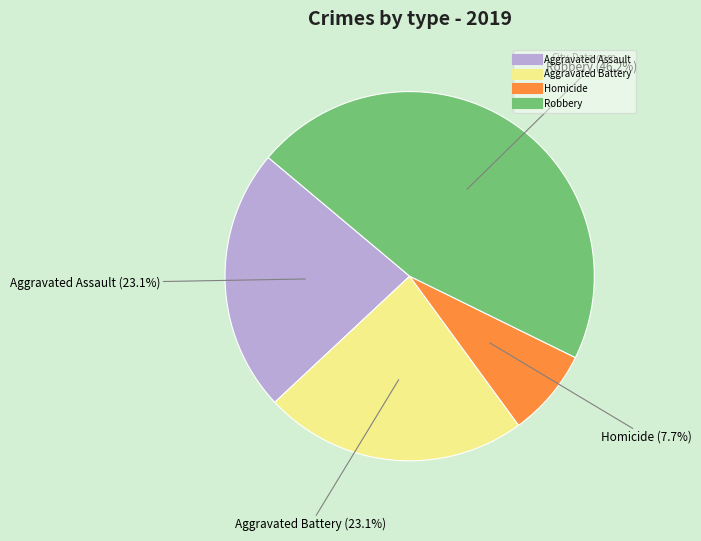

Is there a majority slice in this chart?

No